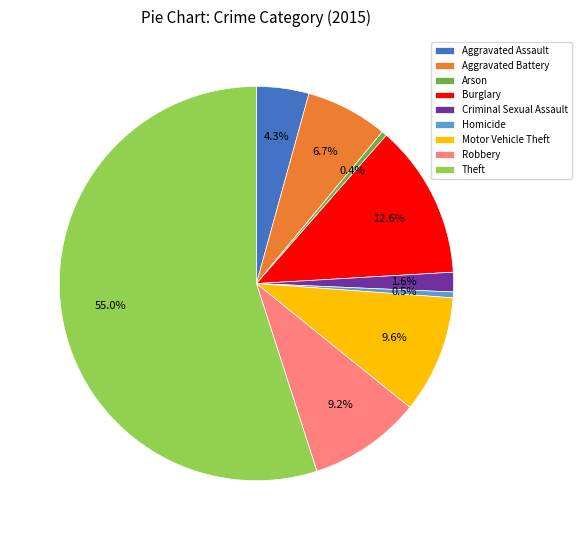

To the nearest percent, what portion does Robbery represent?

9%